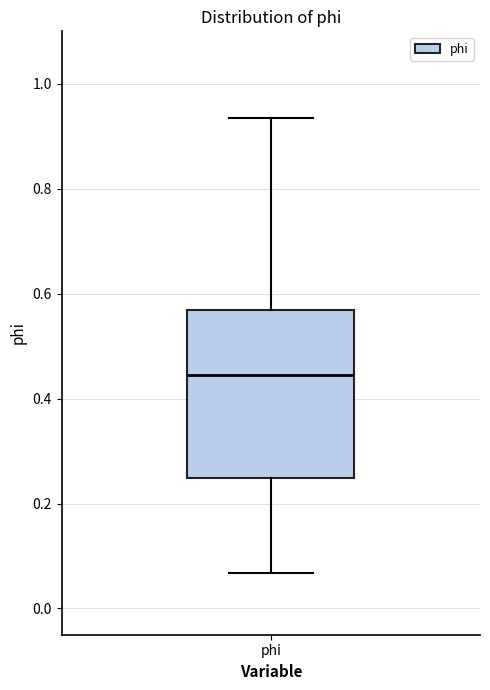

Read this box plot against the y-axis: the position of the median line, the range covered by the box, and the ends of both whiskers. The values are not printed on the chart, so give them approximately, as read against the axis.

median 0.44, box 0.24 to 0.56, whiskers 0.06 to 0.94